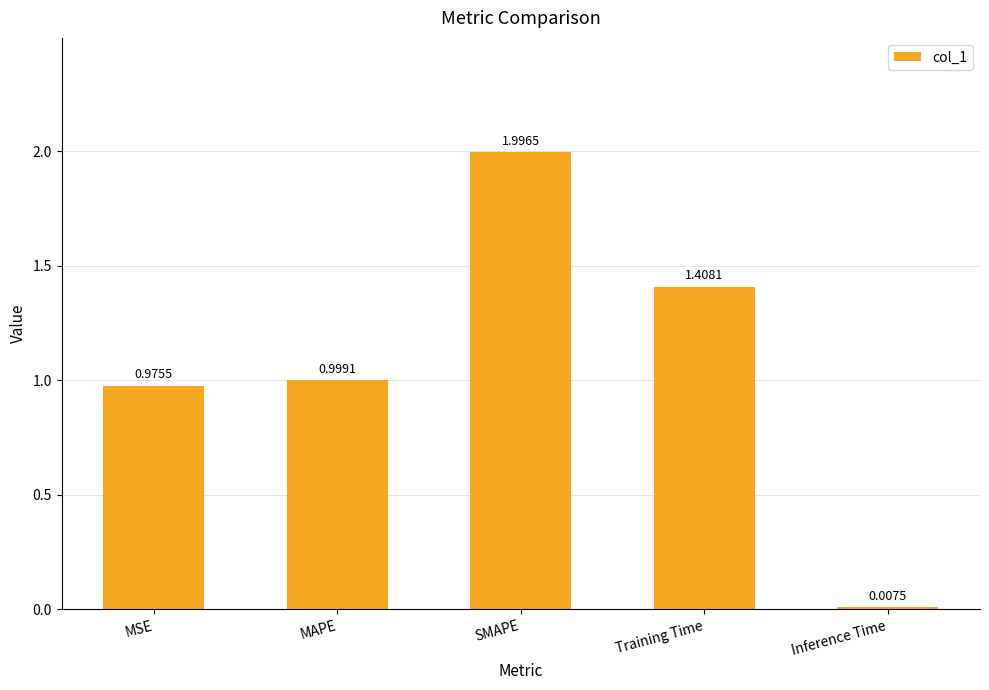

What is the label of the 4th bar from the right?

MAPE